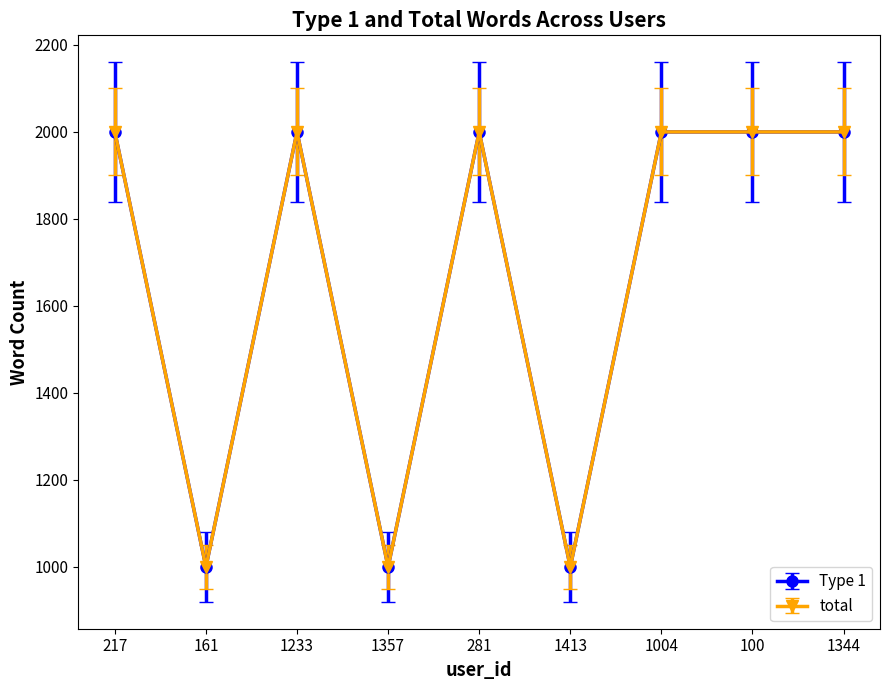

At how many categories does at least one series exceed 1652?

6